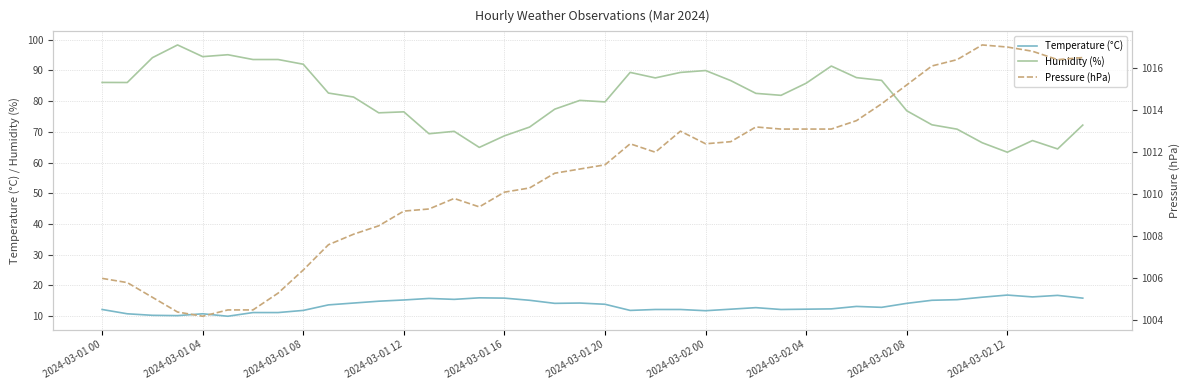

The Temperature (°C) series shows 21.1 at 2024-03-01 16. True or false?

False